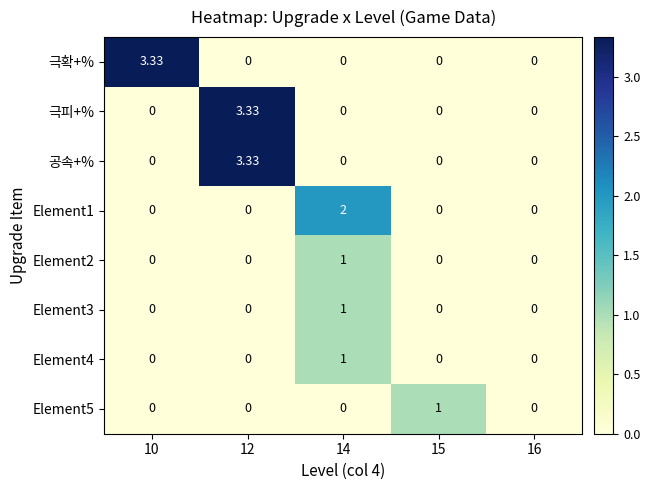

Between 15 and 16, which is larger?

15